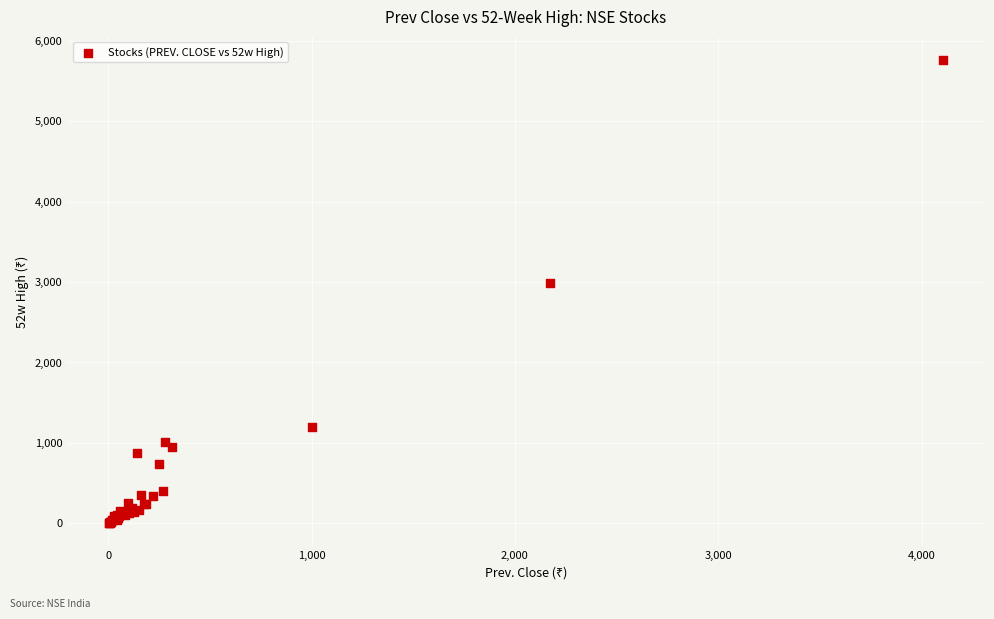

What Y value in the scatter plot is closest to 2882?

2984.0